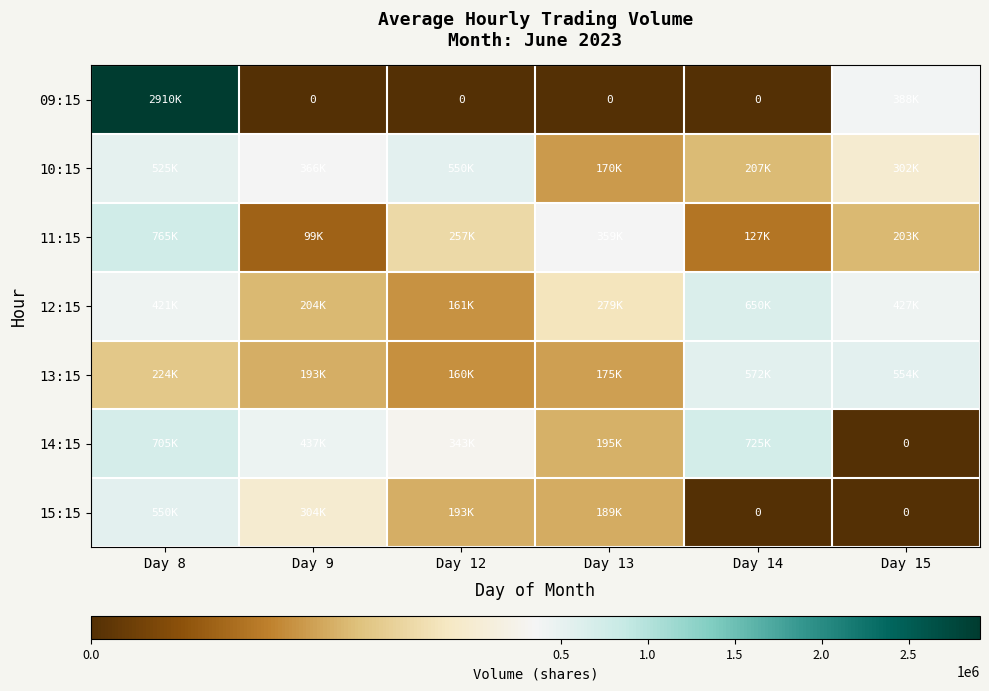

Rank the series at Day 9 from lowest to highest value.

09:15, 11:15, 13:15, 12:15, 15:15, 10:15, 14:15